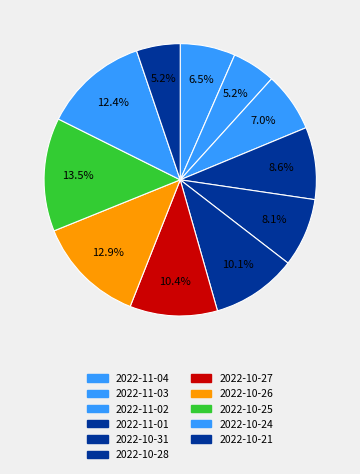

How many slices are in this pie chart?

11